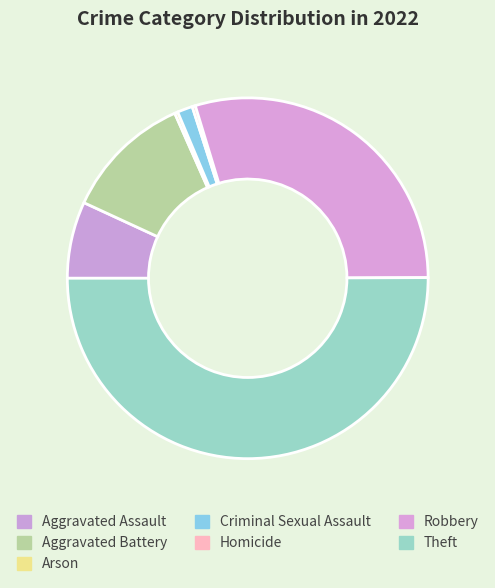

Is it true that Aggravated Battery is 11% of the pie?

True